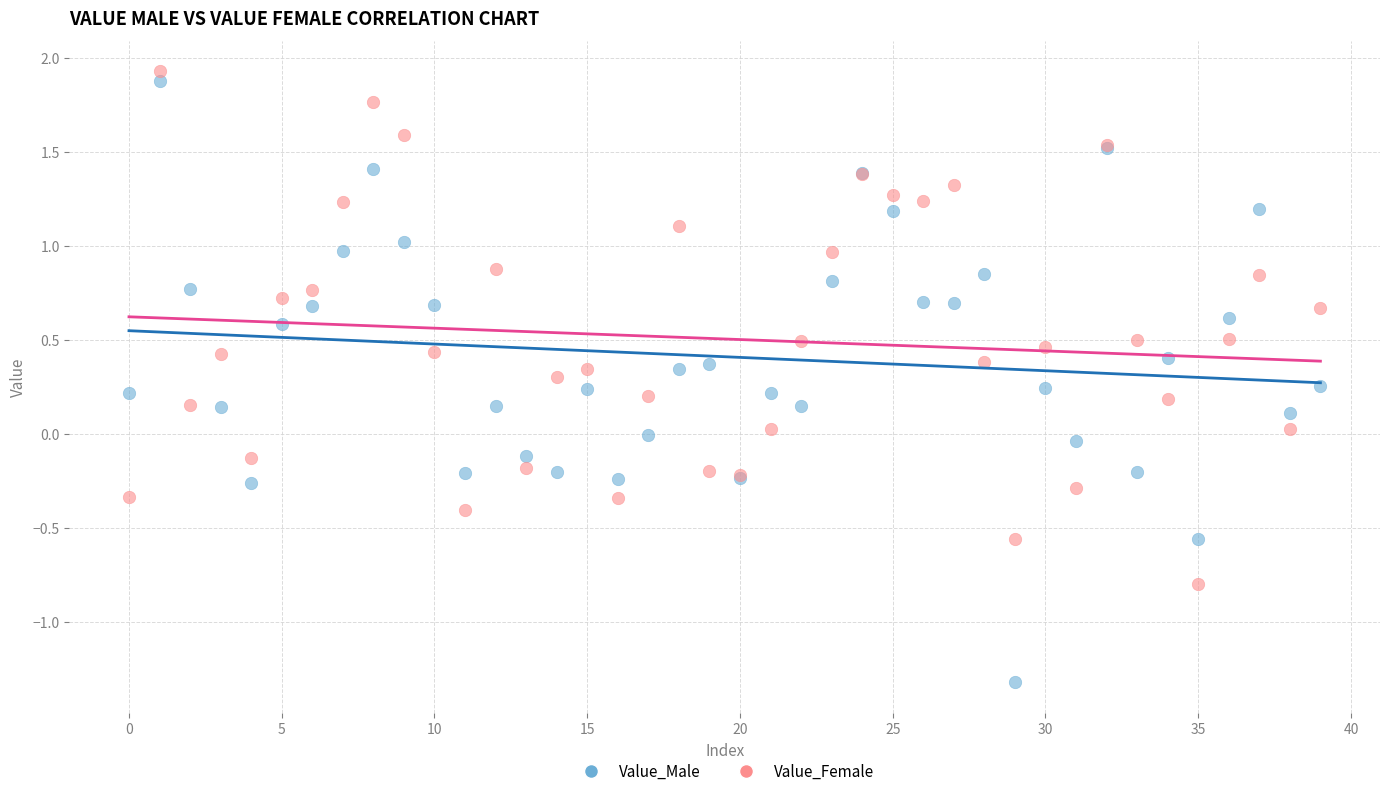

Which series contains the lowest Y value?

Value_Male